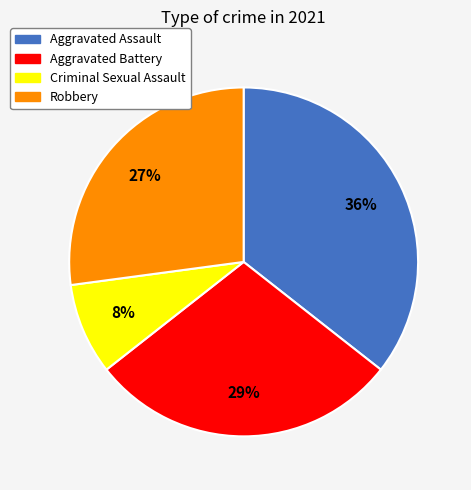

What is the smallest slice in the pie chart?

Criminal Sexual Assault